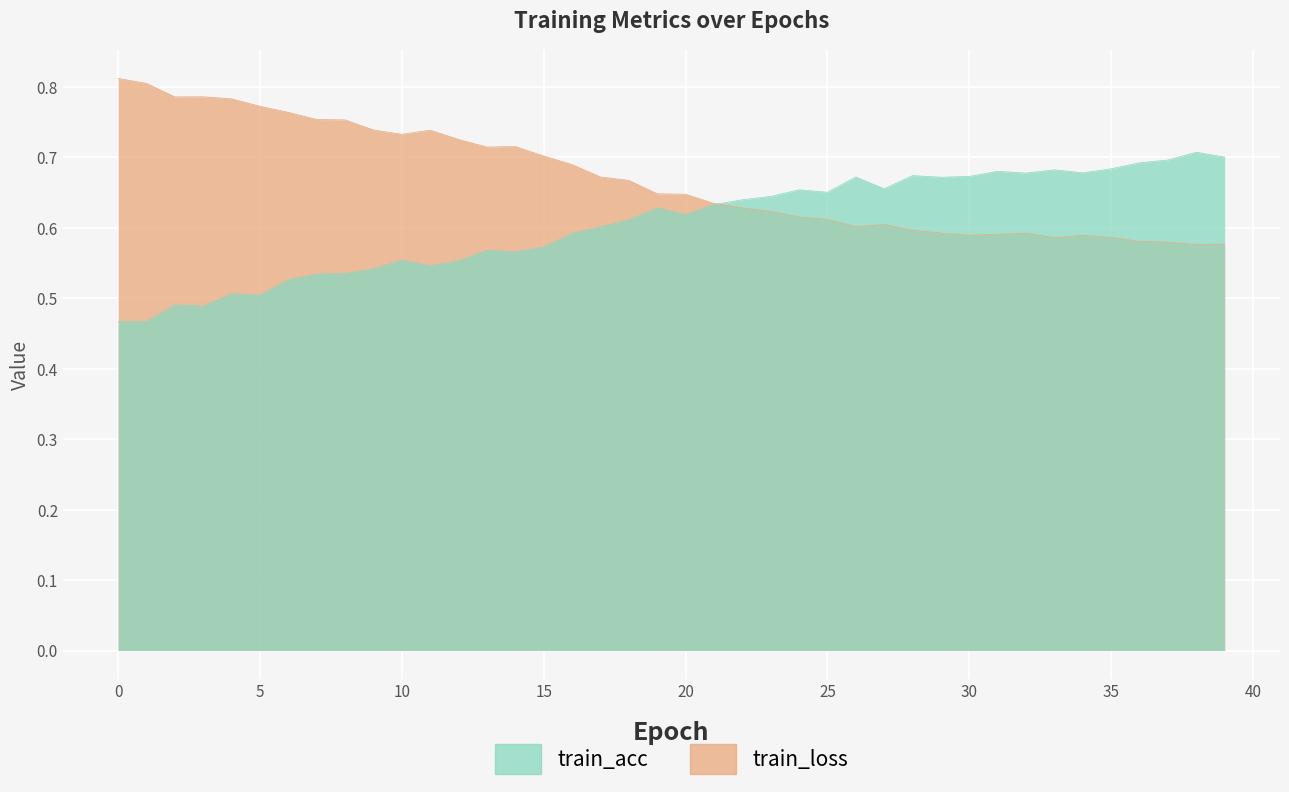

At how many categories does at least one series exceed 0?

40